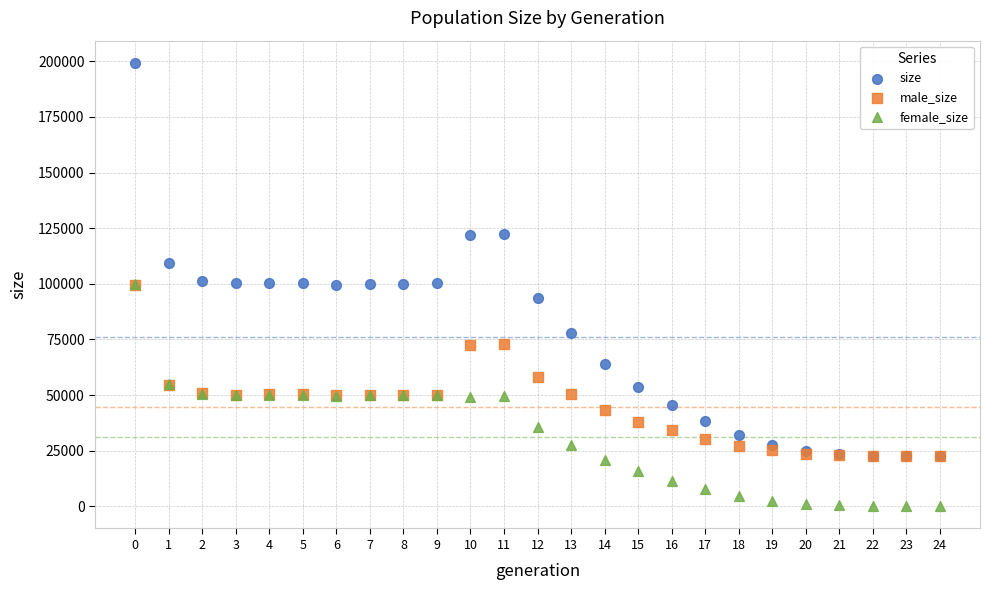

What are all the series names shown in the legend?

size, male_size, female_size